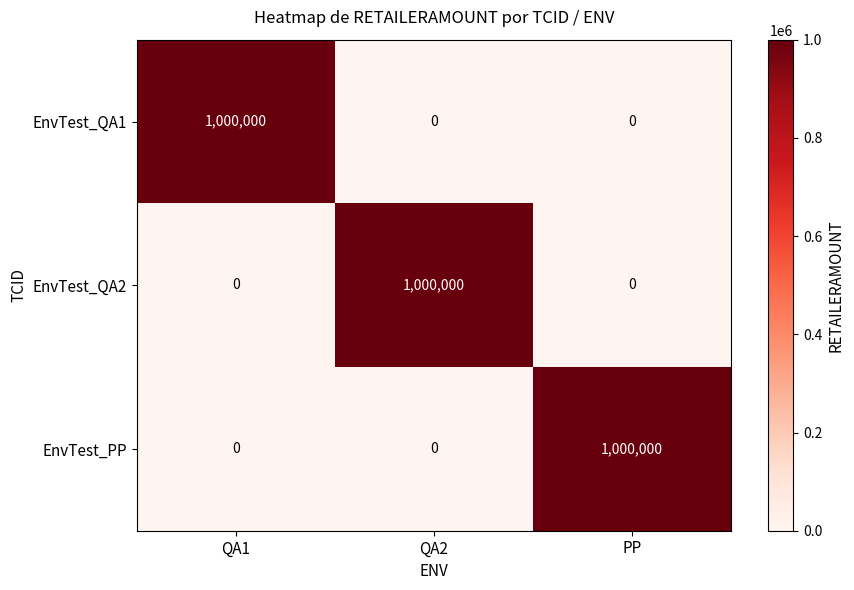

Reading right to left, extract all data points from this chart.

EnvTest_QA1: PP=0	QA2=0	QA1=1000000
EnvTest_QA2: PP=0	QA2=1000000	QA1=0
EnvTest_PP: PP=1000000	QA2=0	QA1=0